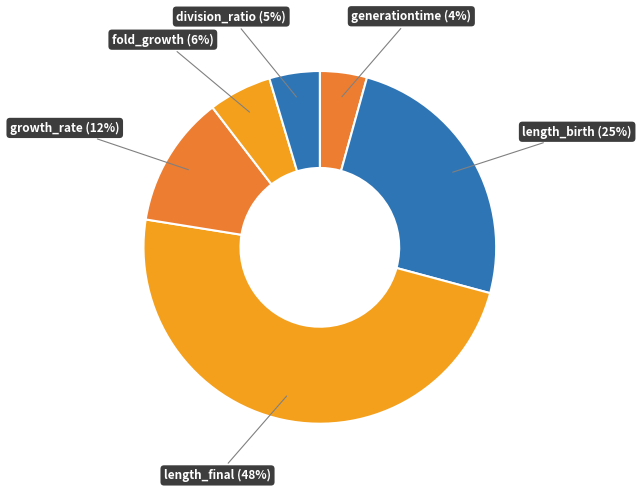

To the nearest percent, what is the difference between the largest and smallest slice percentages?

44%